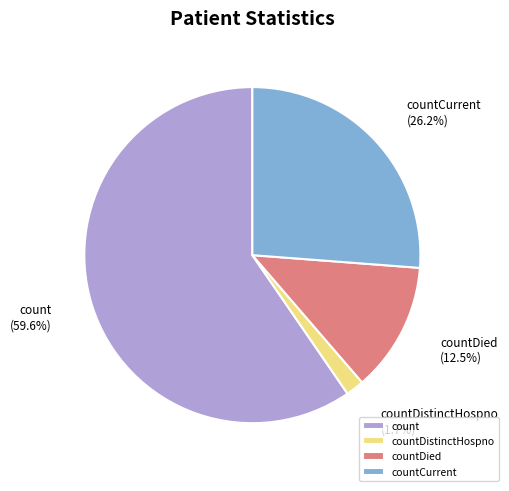

Count the number of slices in the pie.

4